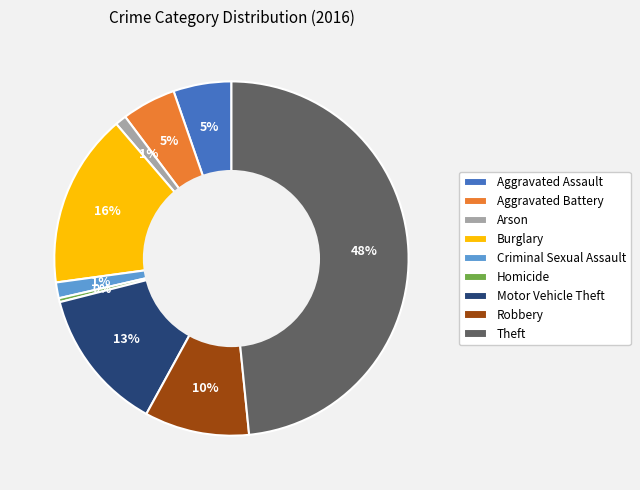

Is the sum of Homicide and Aggravated Assault greater than half?

No